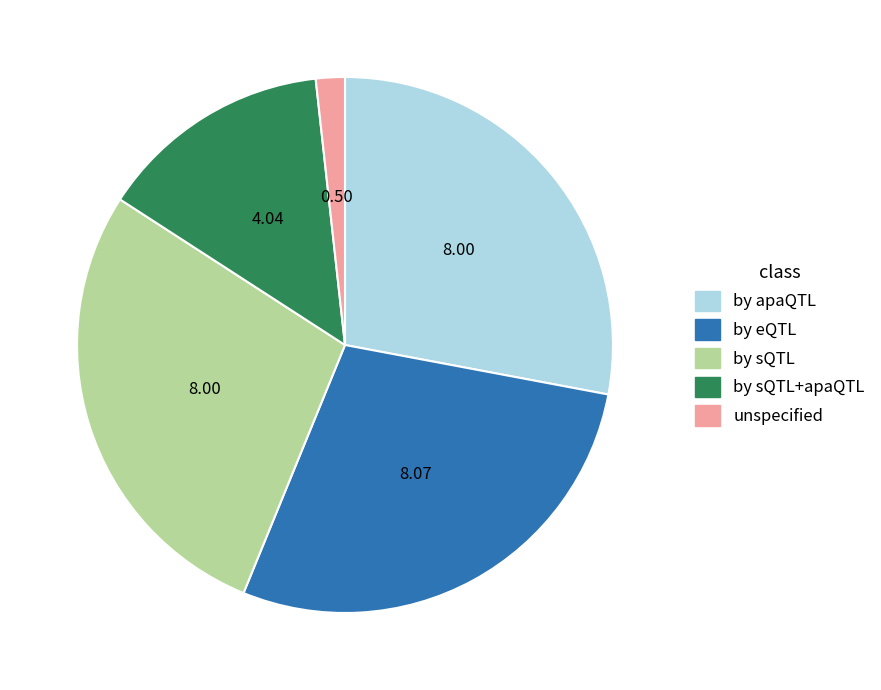

How many segments does this pie chart have?

5